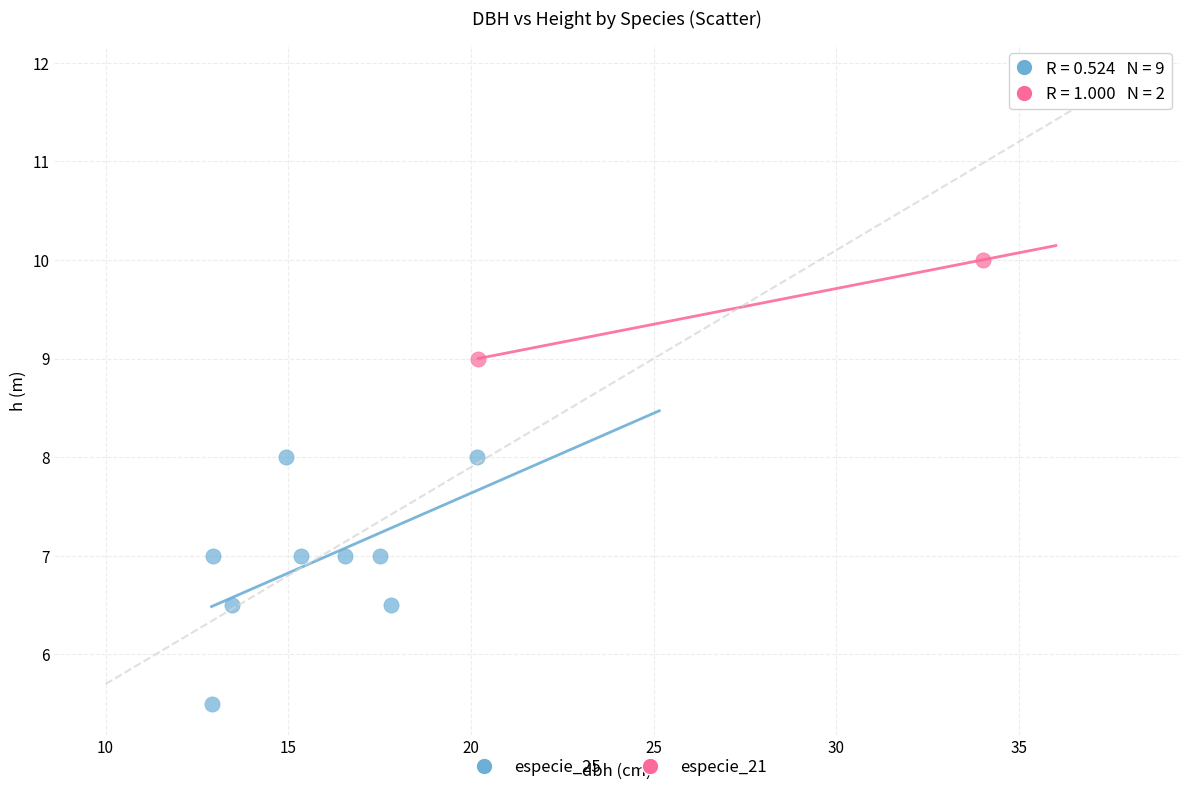

What are all the series names shown in the legend?

especie_25, especie_21